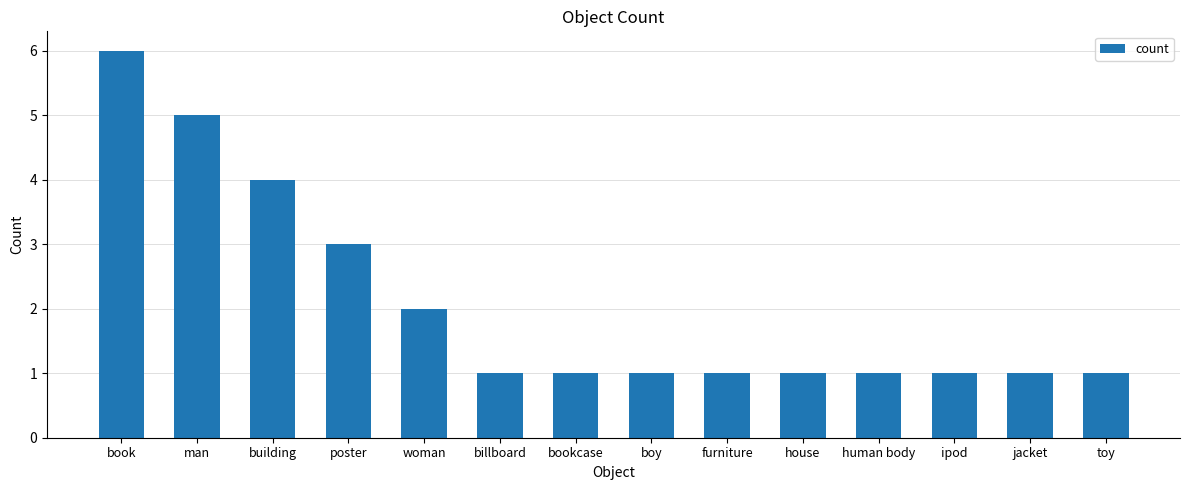

Count the number of data series in this chart.

1